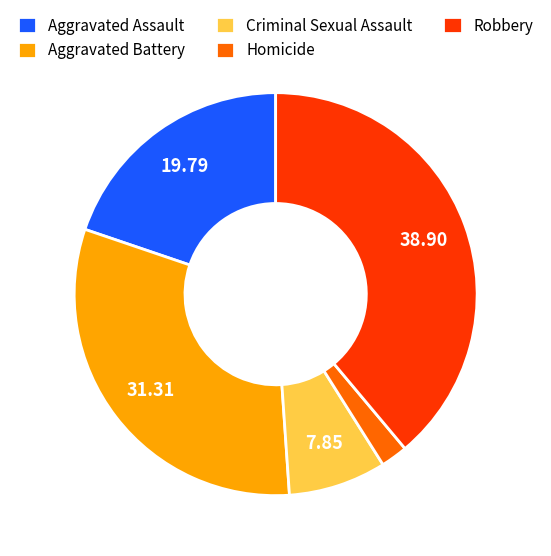

Is it true that Criminal Sexual Assault is 18% of the pie?

False